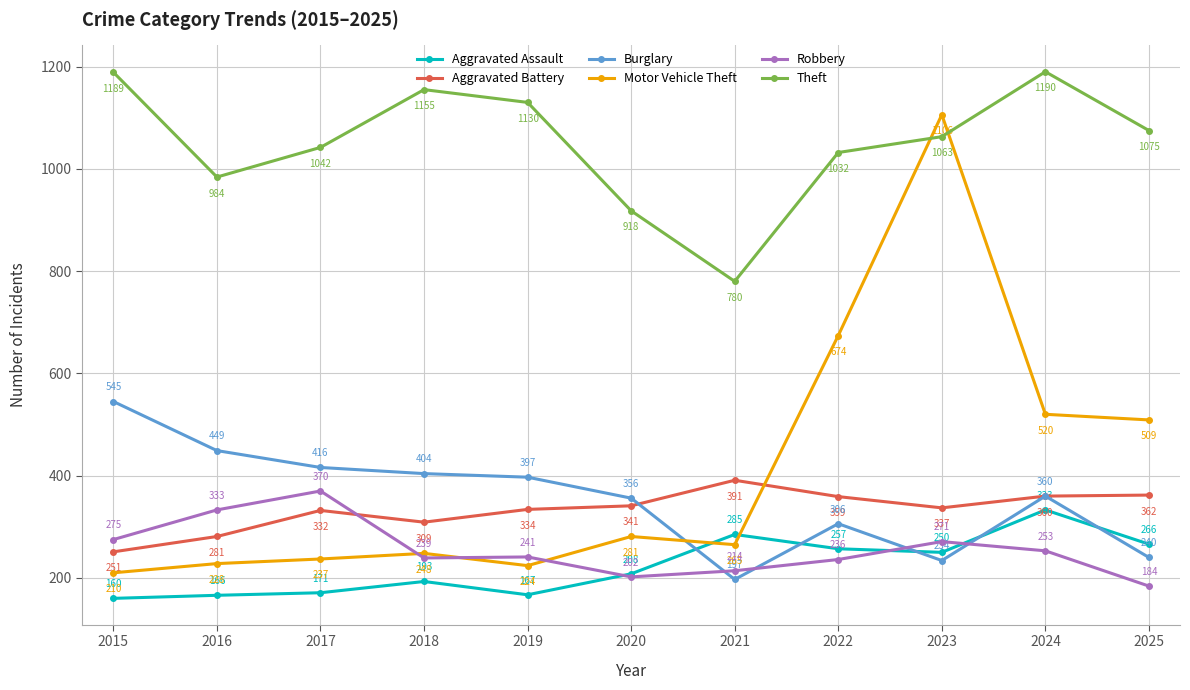

What is the spread (max minus min) of values at 2023?

872